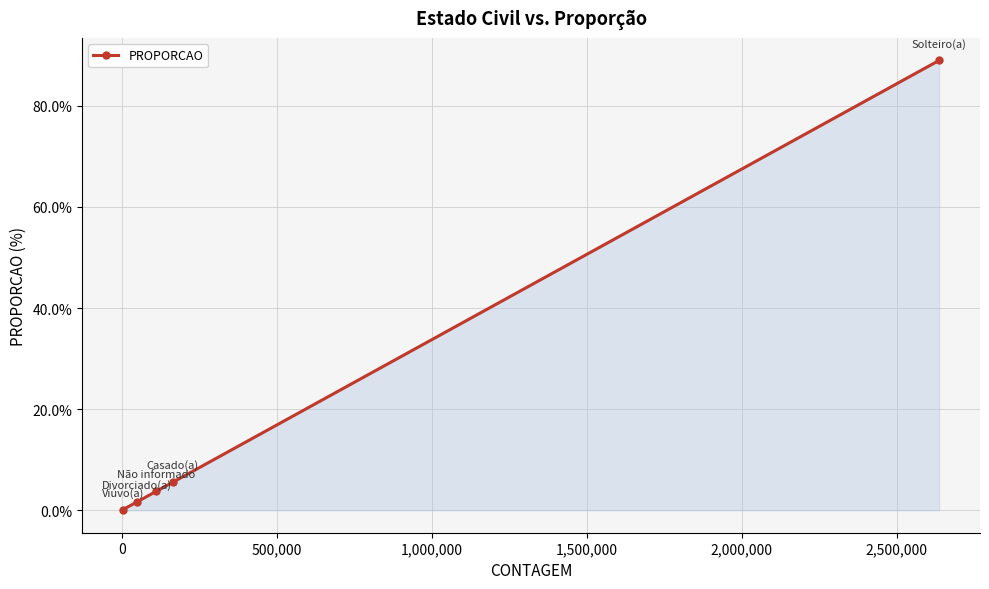

Reading left to right, what are all the values shown in this chart?

0.1	1.6	3.8	5.5	89.0